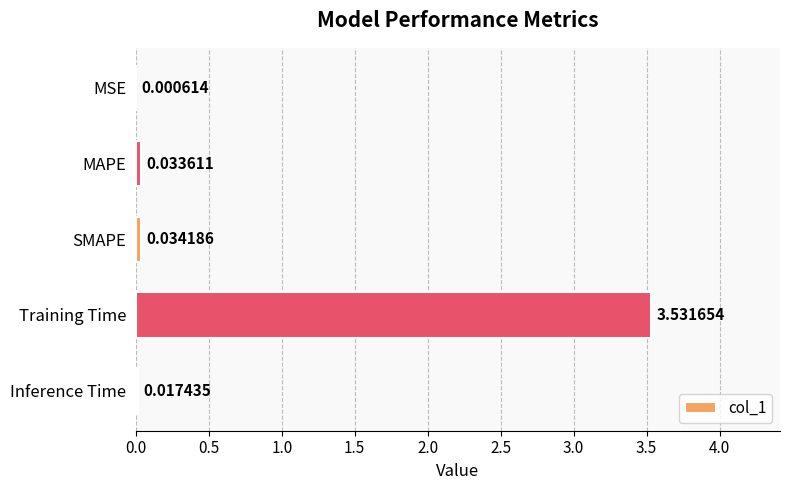

Which category has the highest value across all series?

Training Time